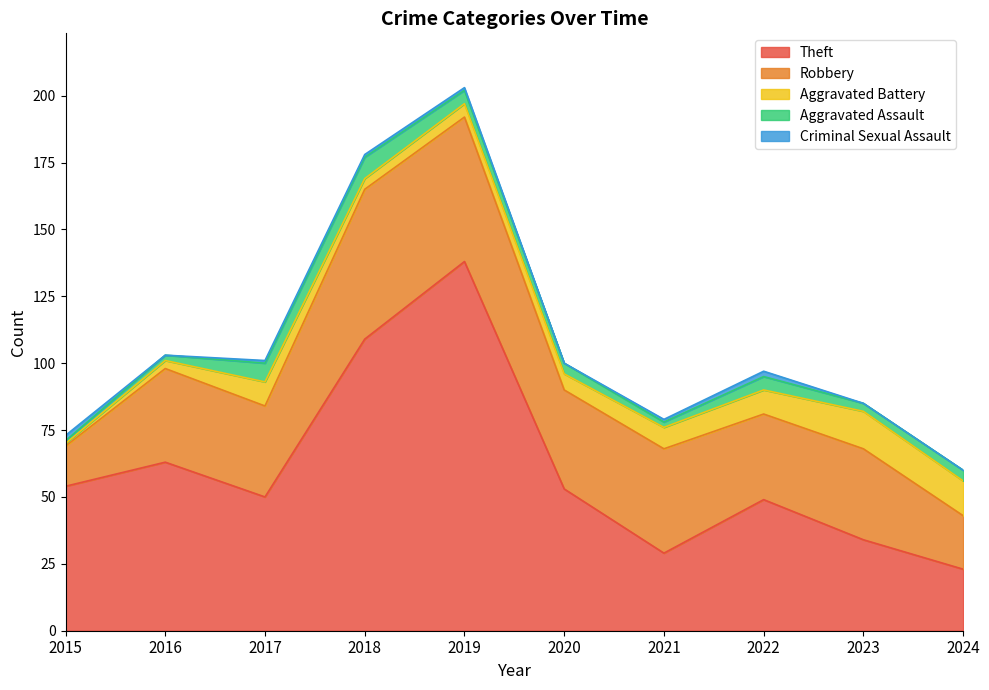

What value does the Criminal Sexual Assault series have at 2015?

2